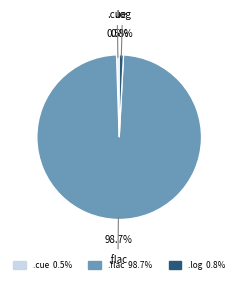

Is there any slice that represents more than half of the pie?

Yes